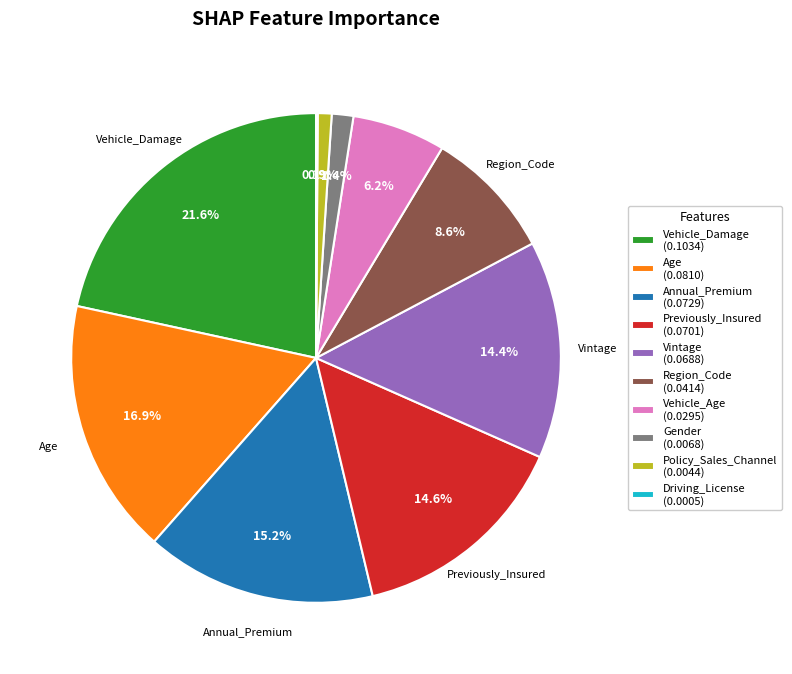

The Gender slice represents 8% of the pie. True or false?

False